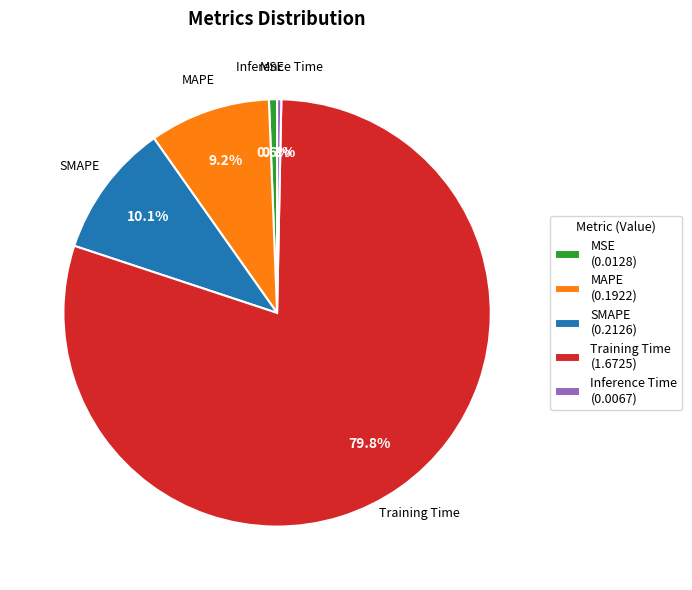

Which category has the biggest portion of the pie?

Training Time